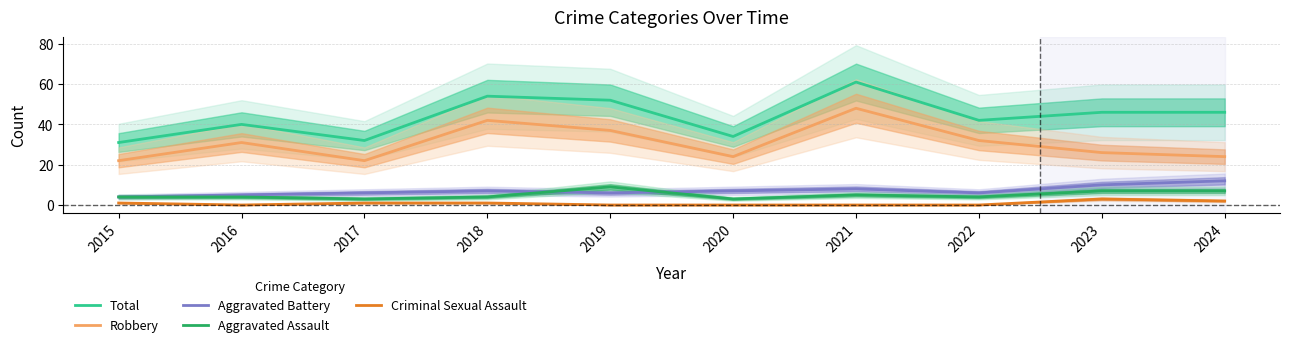

Between 2024 and 2021, which is larger?

2021